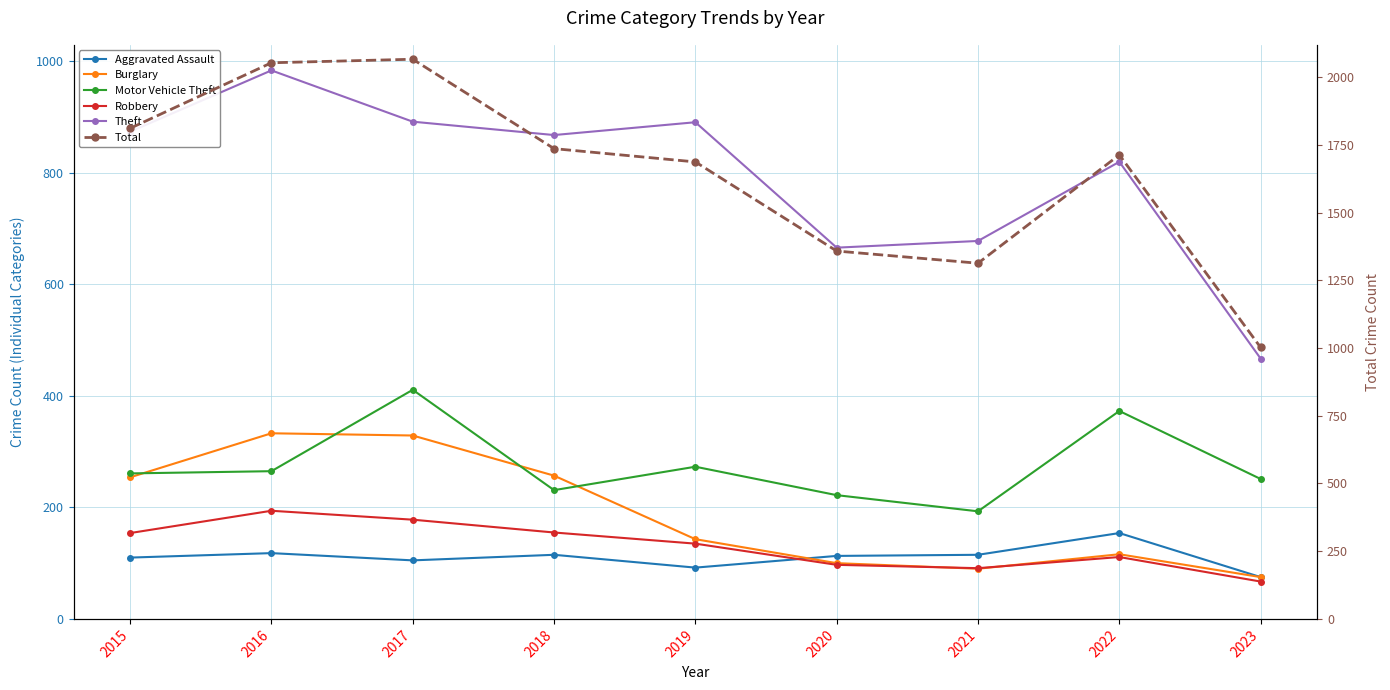

At which category does Motor Vehicle Theft reach its first local peak?

2017